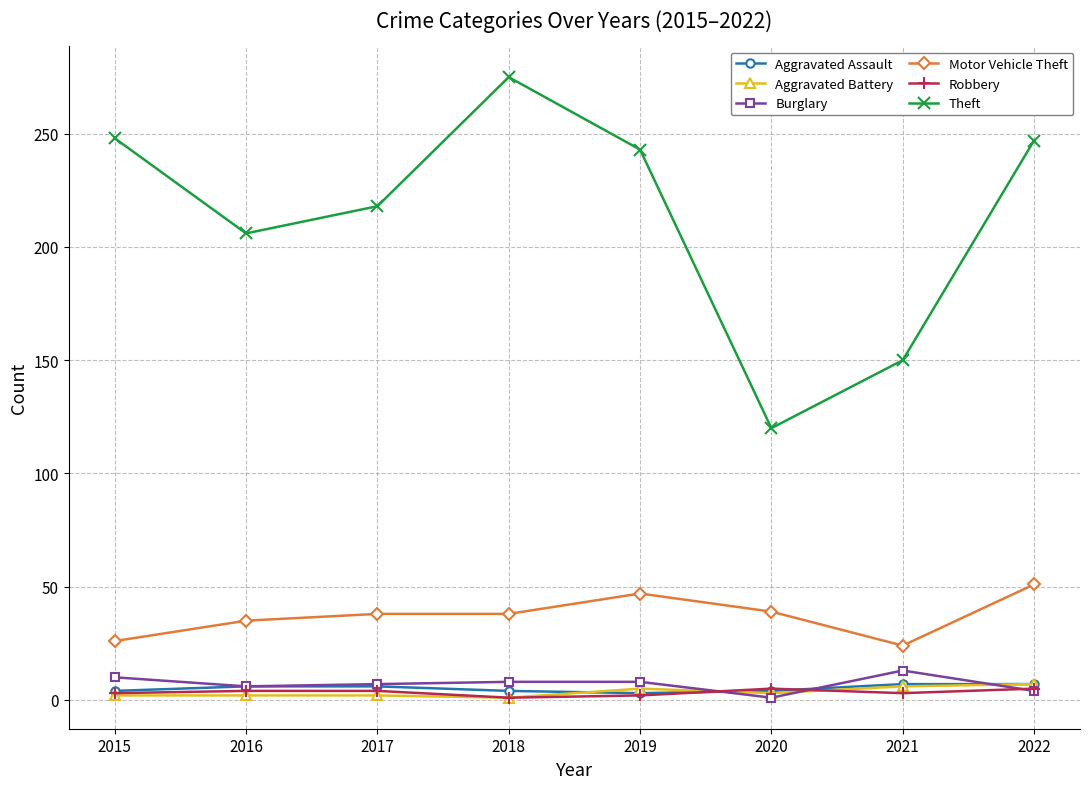

Which series ends up on top after the final intersection of Aggravated Assault and Burglary?

Aggravated Assault